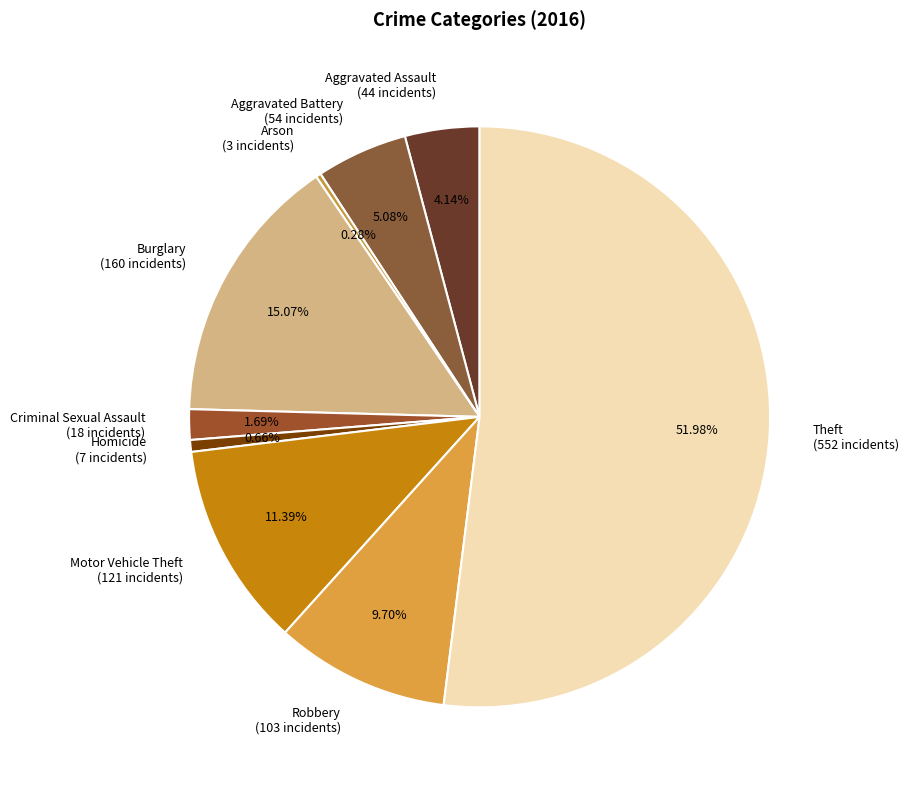

How many segments does this pie chart have?

9